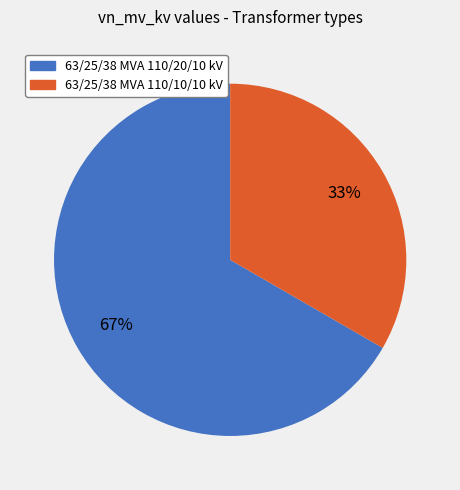

What is the smallest slice in the pie chart?

63/25/38 MVA 110/10/10 kV